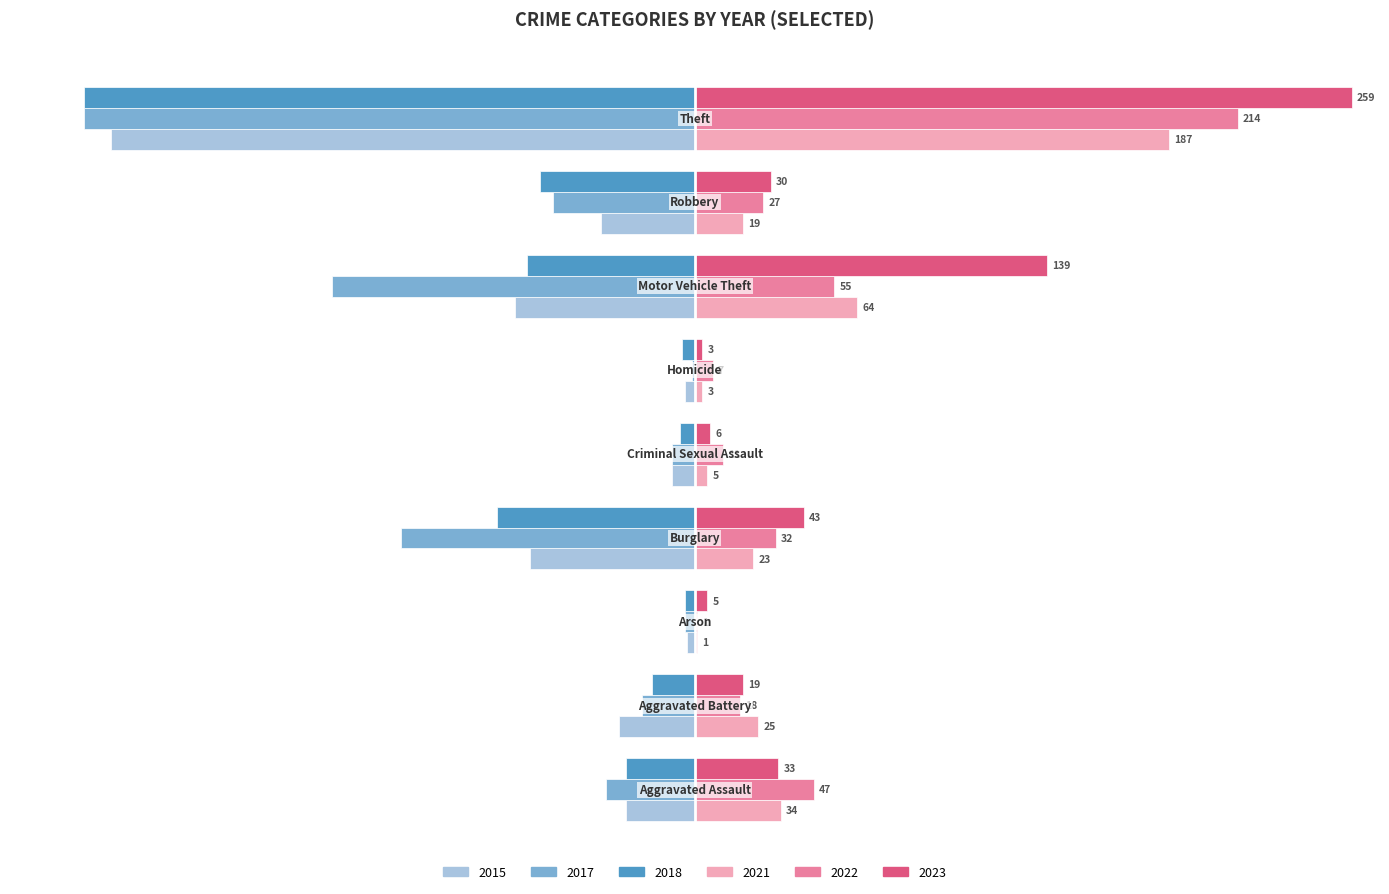

What is the sum of all 2018 values?

-505